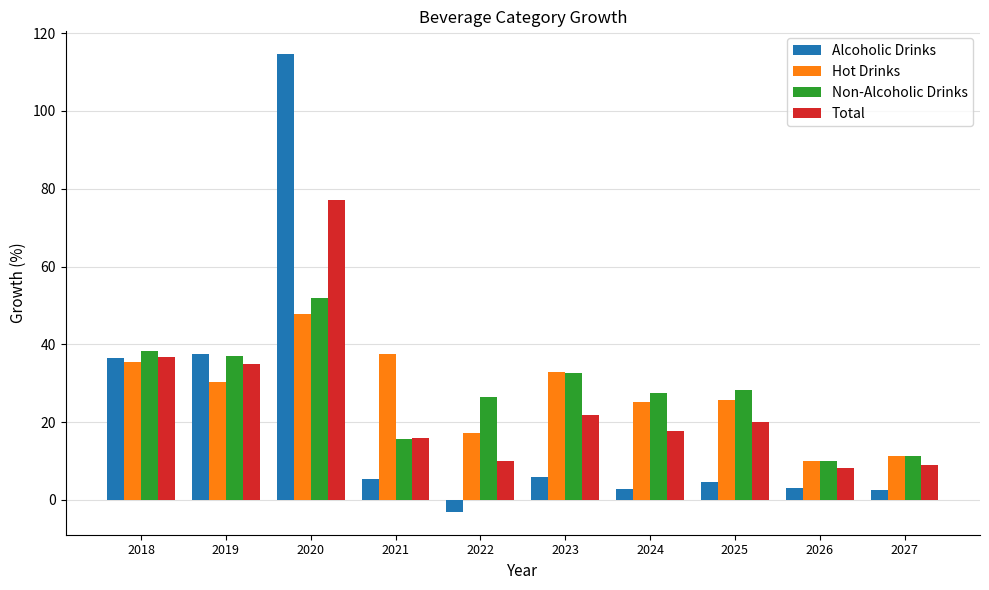

What is the sum of the Total values at 2021 and 2020?

93.0